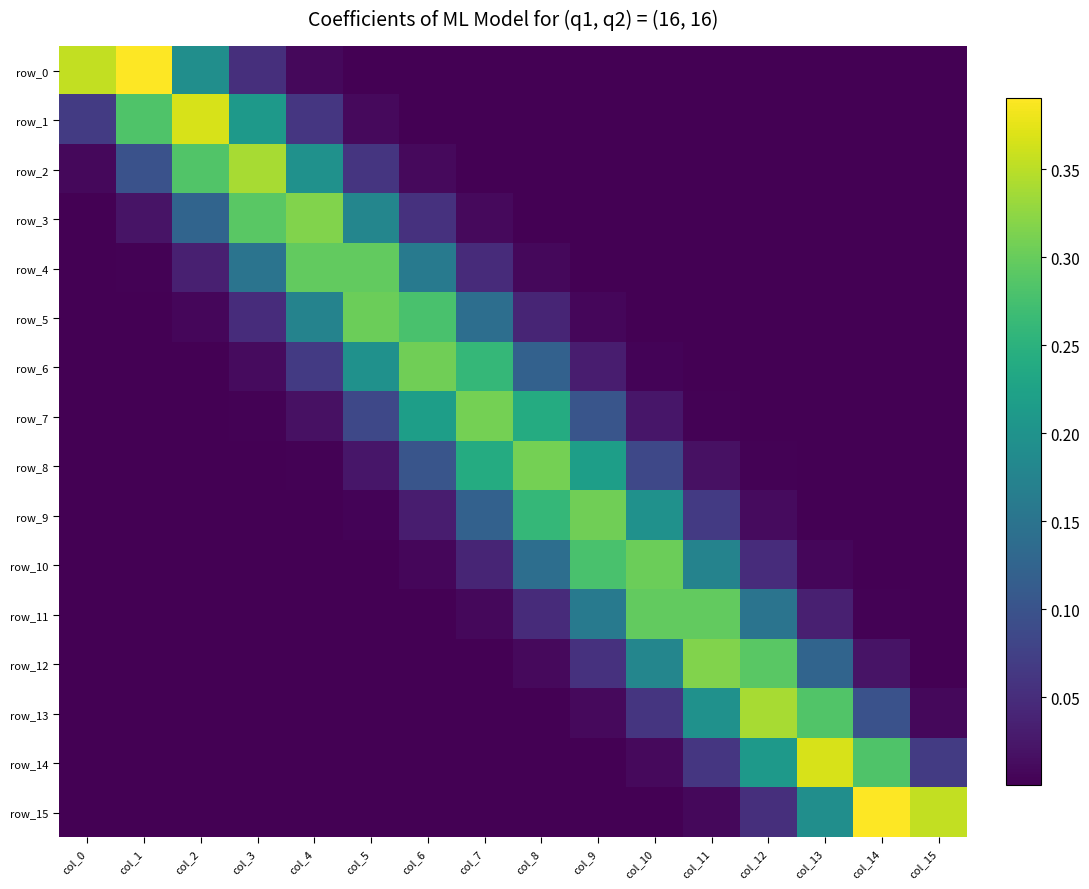

Which category has the highest value in the row_8 series?

col_8